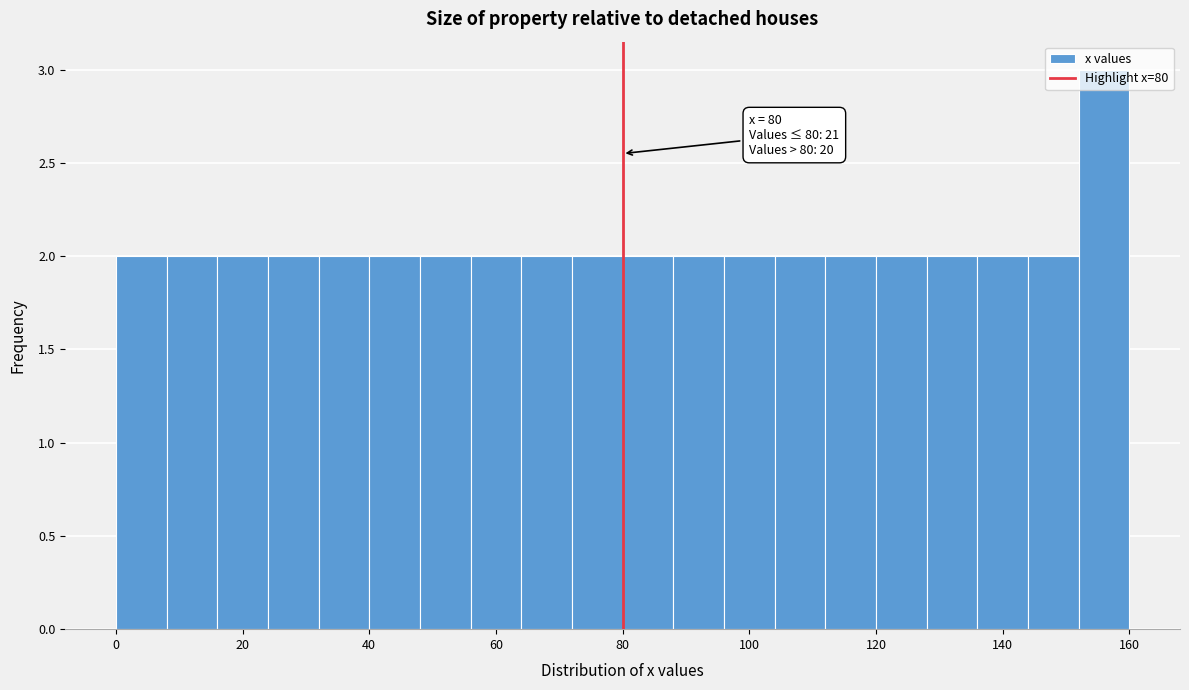

Which range on the x-axis has the tallest bar?

152 to 160